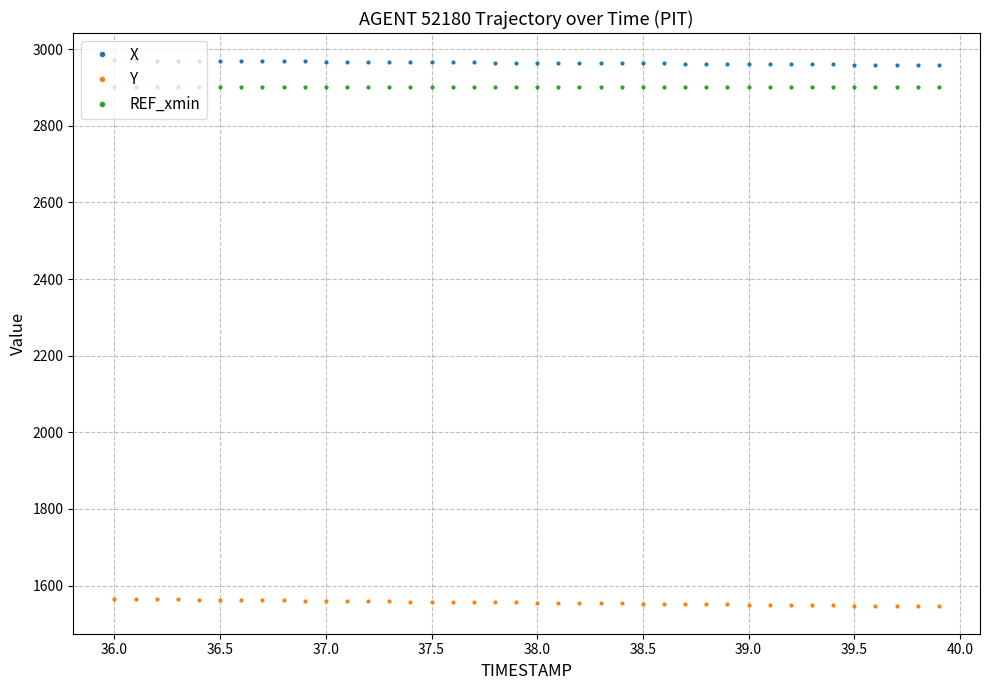

What are all the series names shown in the legend?

X, Y, REF_xmin